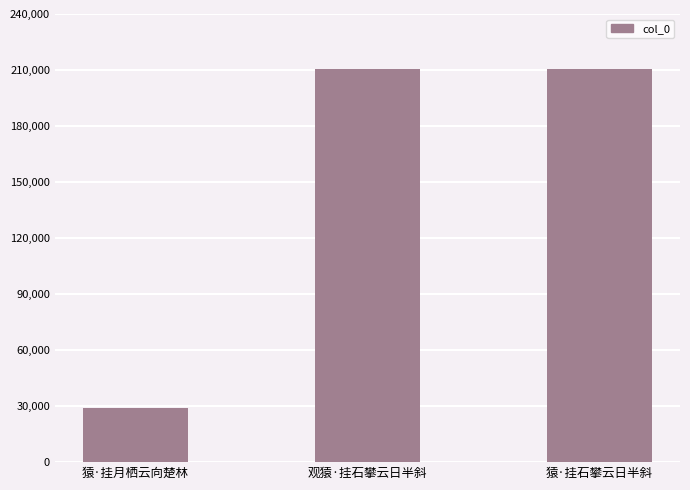

Which category has the lowest value across all series?

猿·挂月栖云向楚林